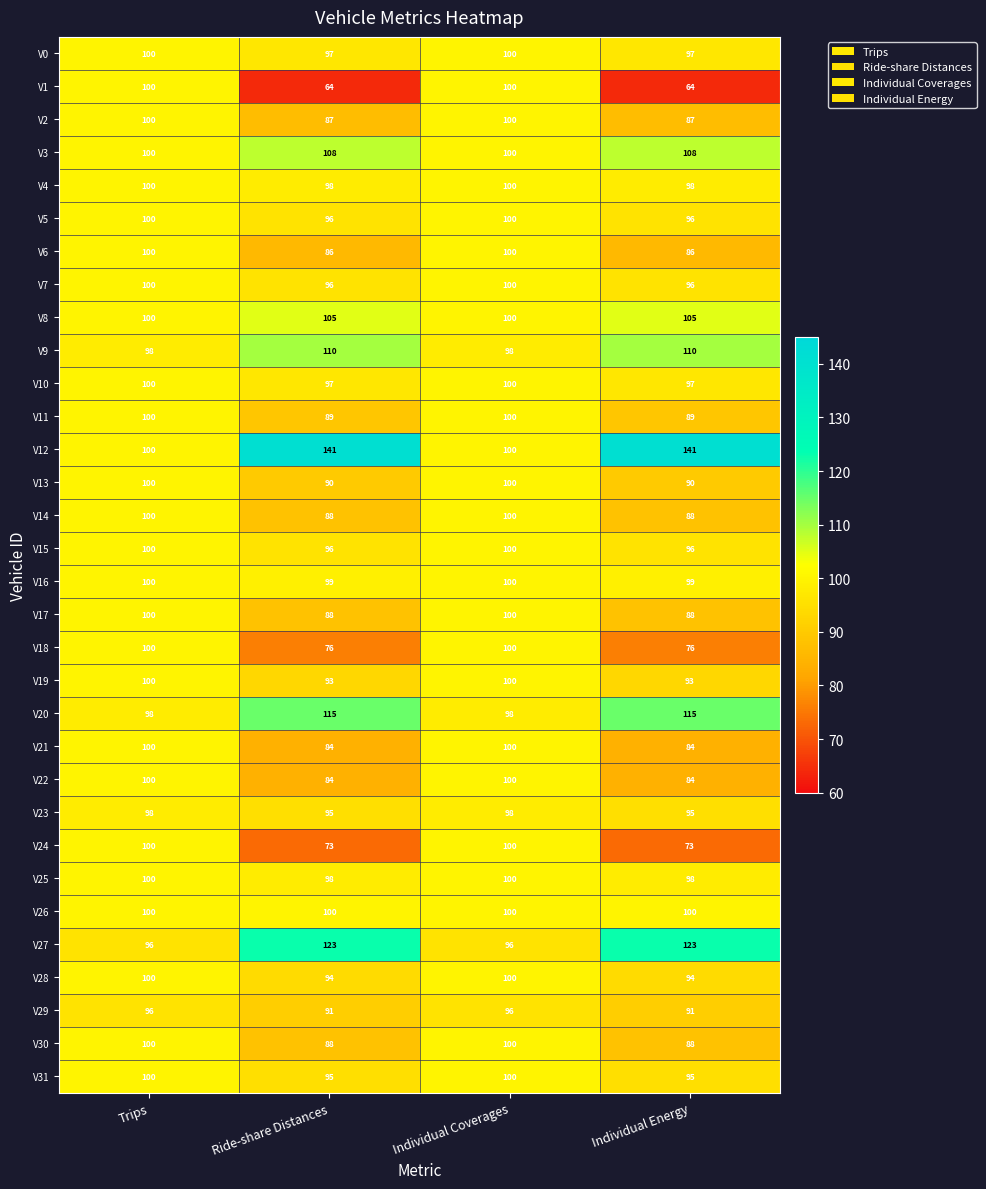

True or false: V6 has a value of 40 at Trips.

False